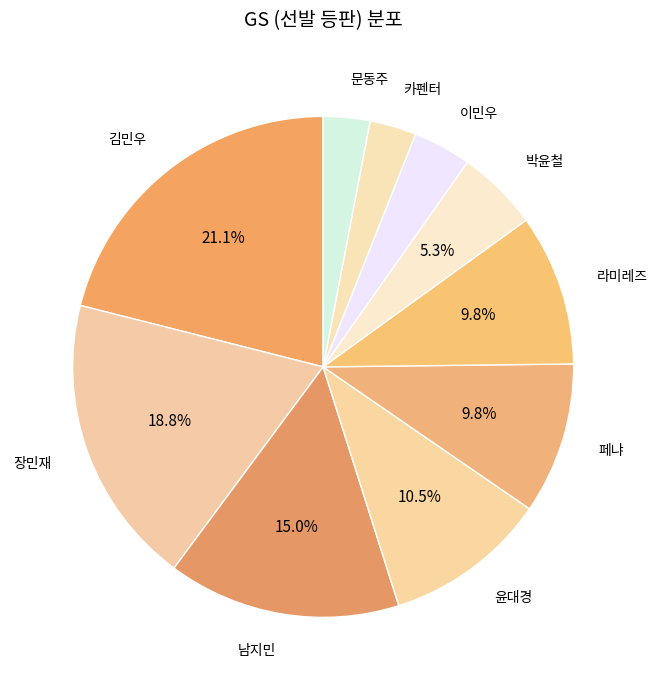

To the nearest percent, what is the difference between the largest and smallest slice percentages?

18%